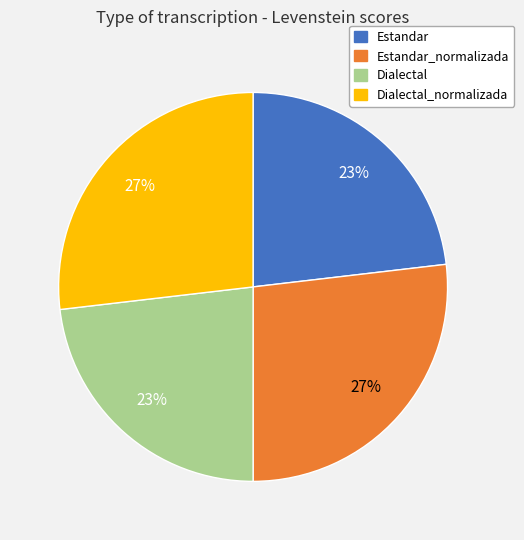

Is there any slice that represents more than half of the pie?

No